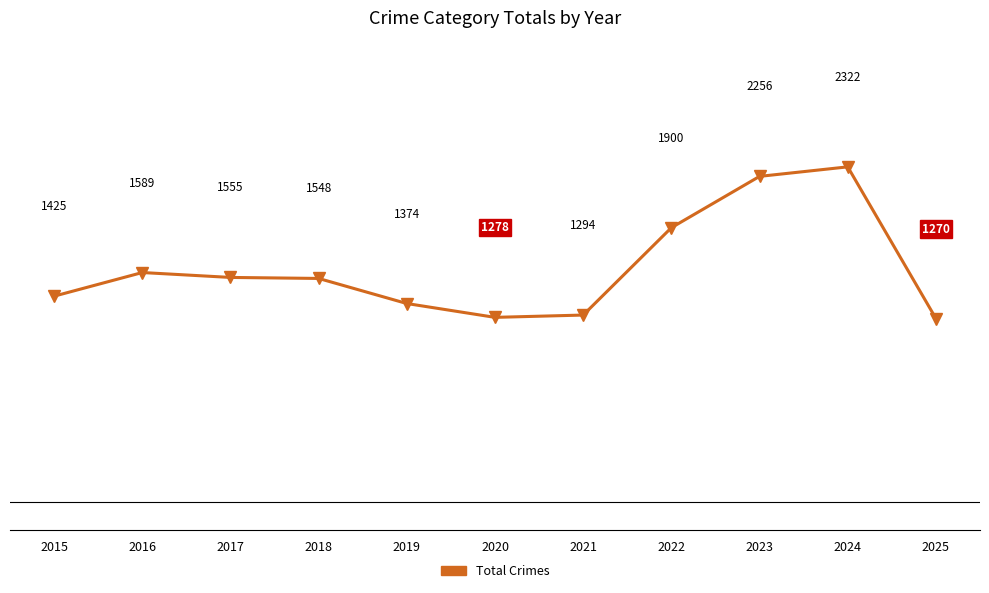

How many series are shown in this chart?

1